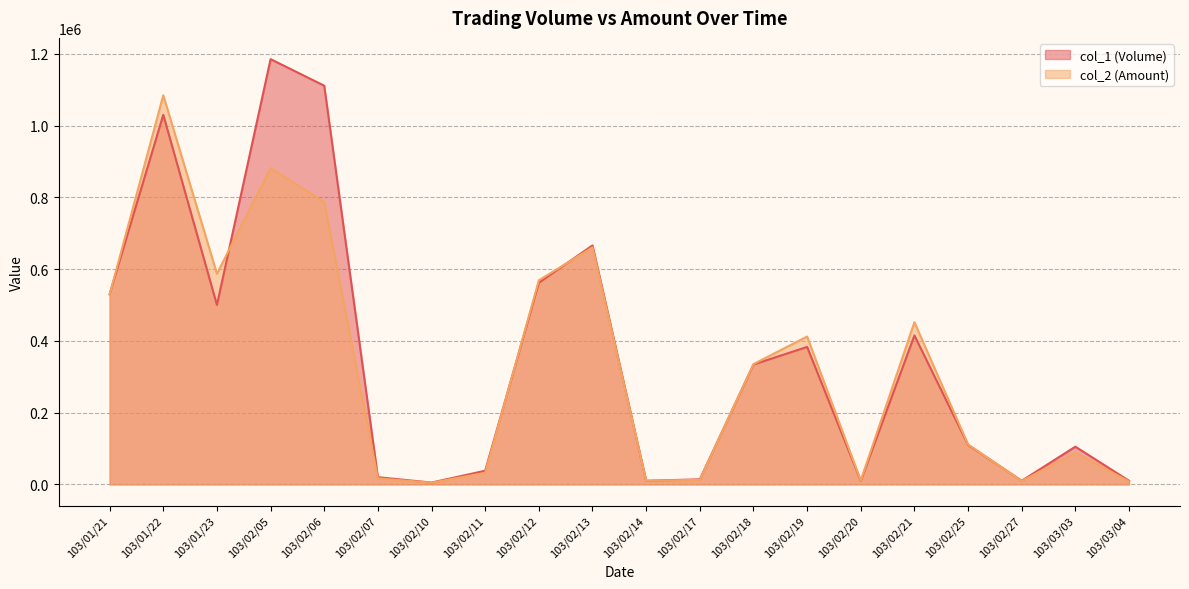

Which series has the largest total across all categories?

col_1 (Volume)